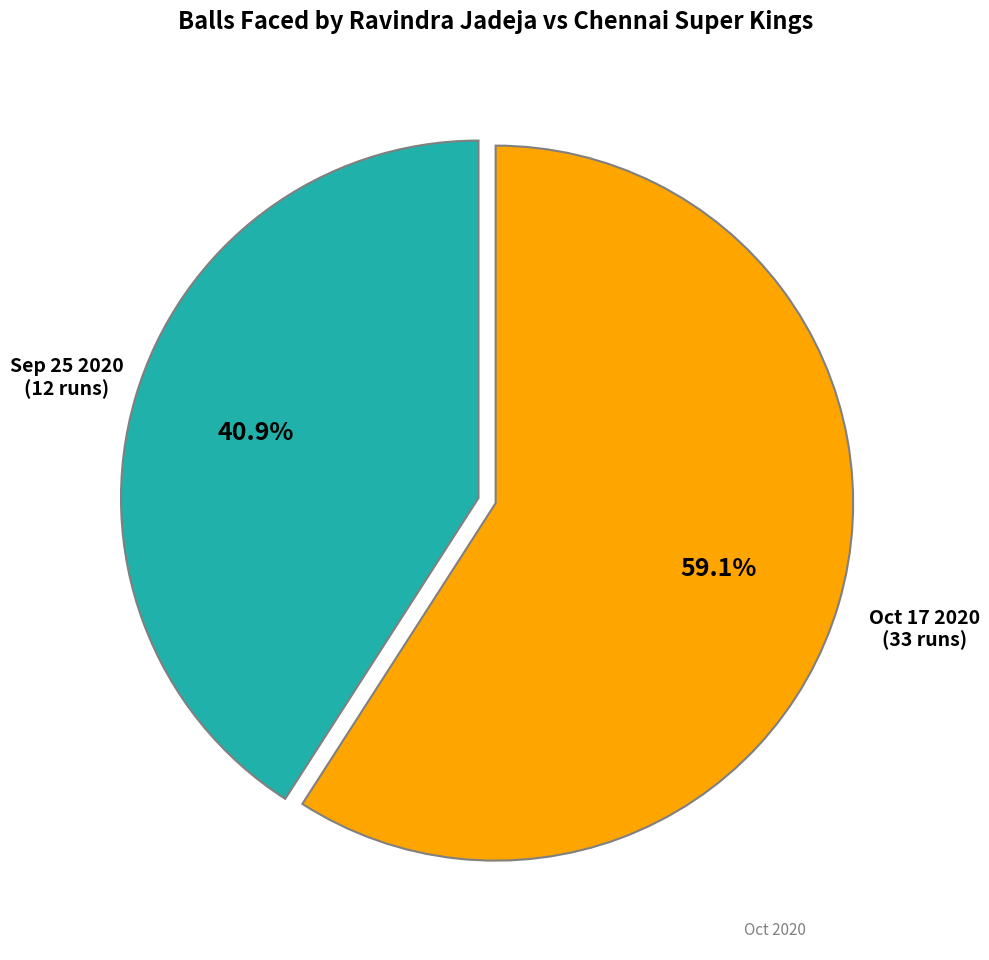

How many slices are in this pie chart?

2